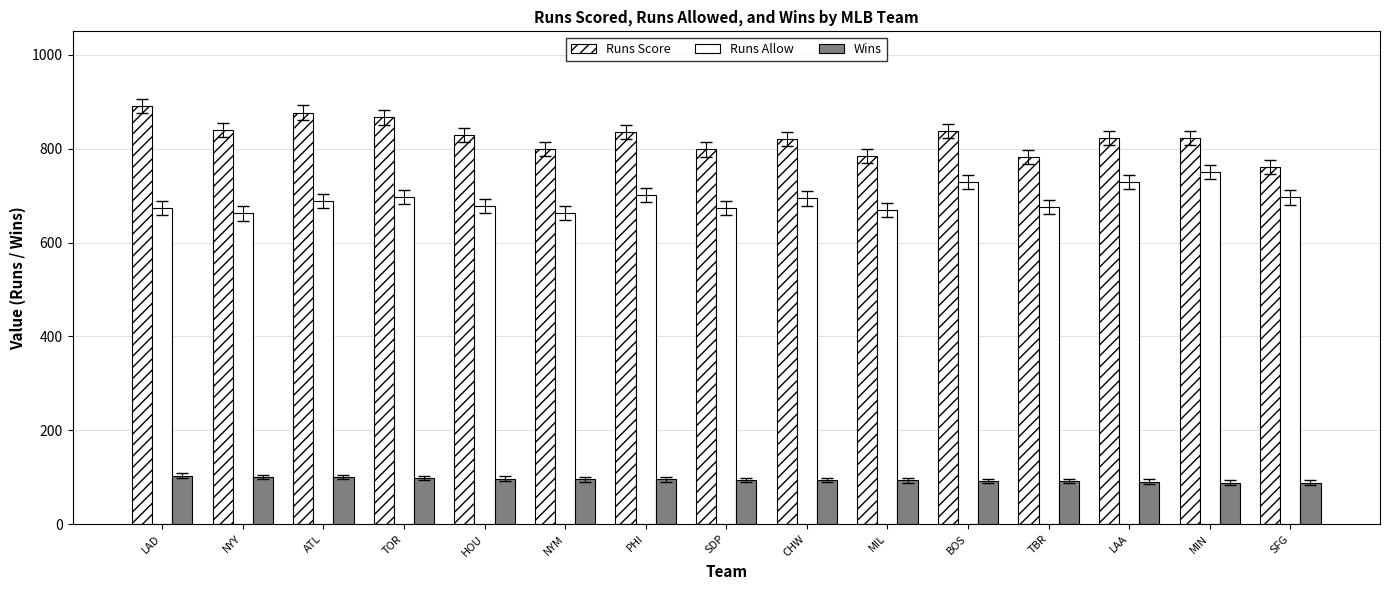

How many bars are there in total?

45